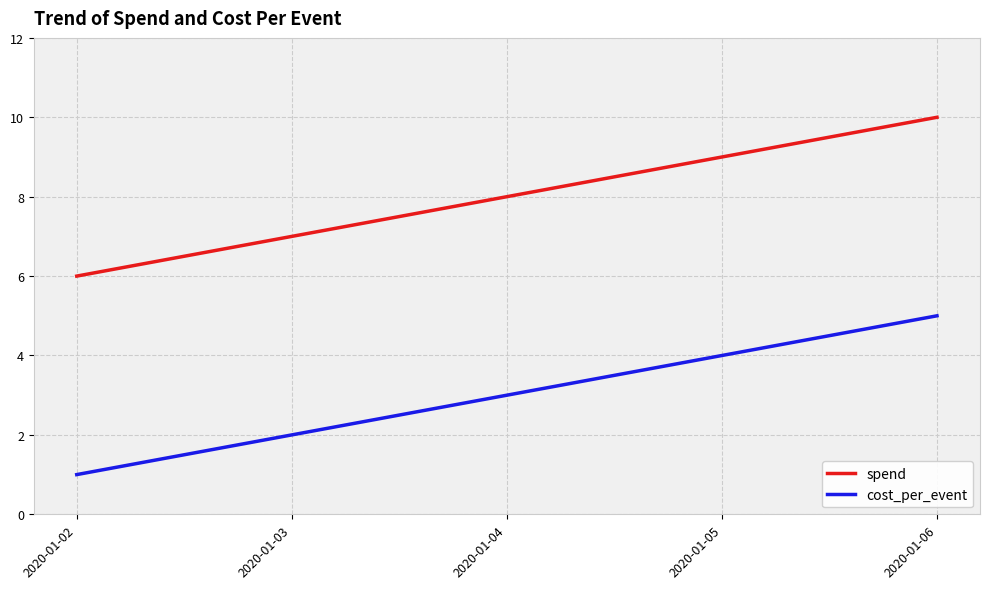

At 2020-01-03, list the series in order from largest to smallest.

spend, cost_per_event